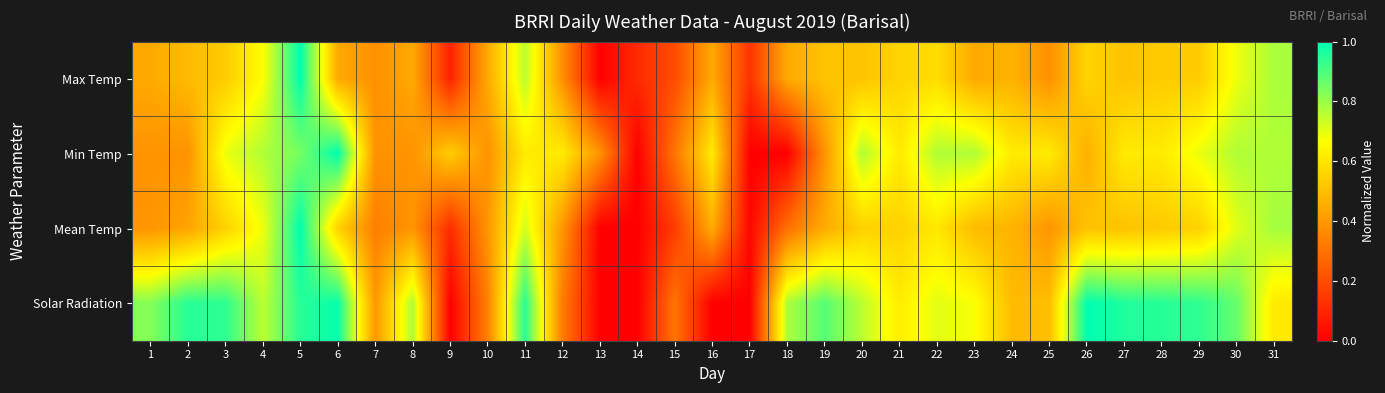

At 14, list the series in order from smallest to largest.

Min Temp, Mean Temp, Solar Radiation, Max Temp